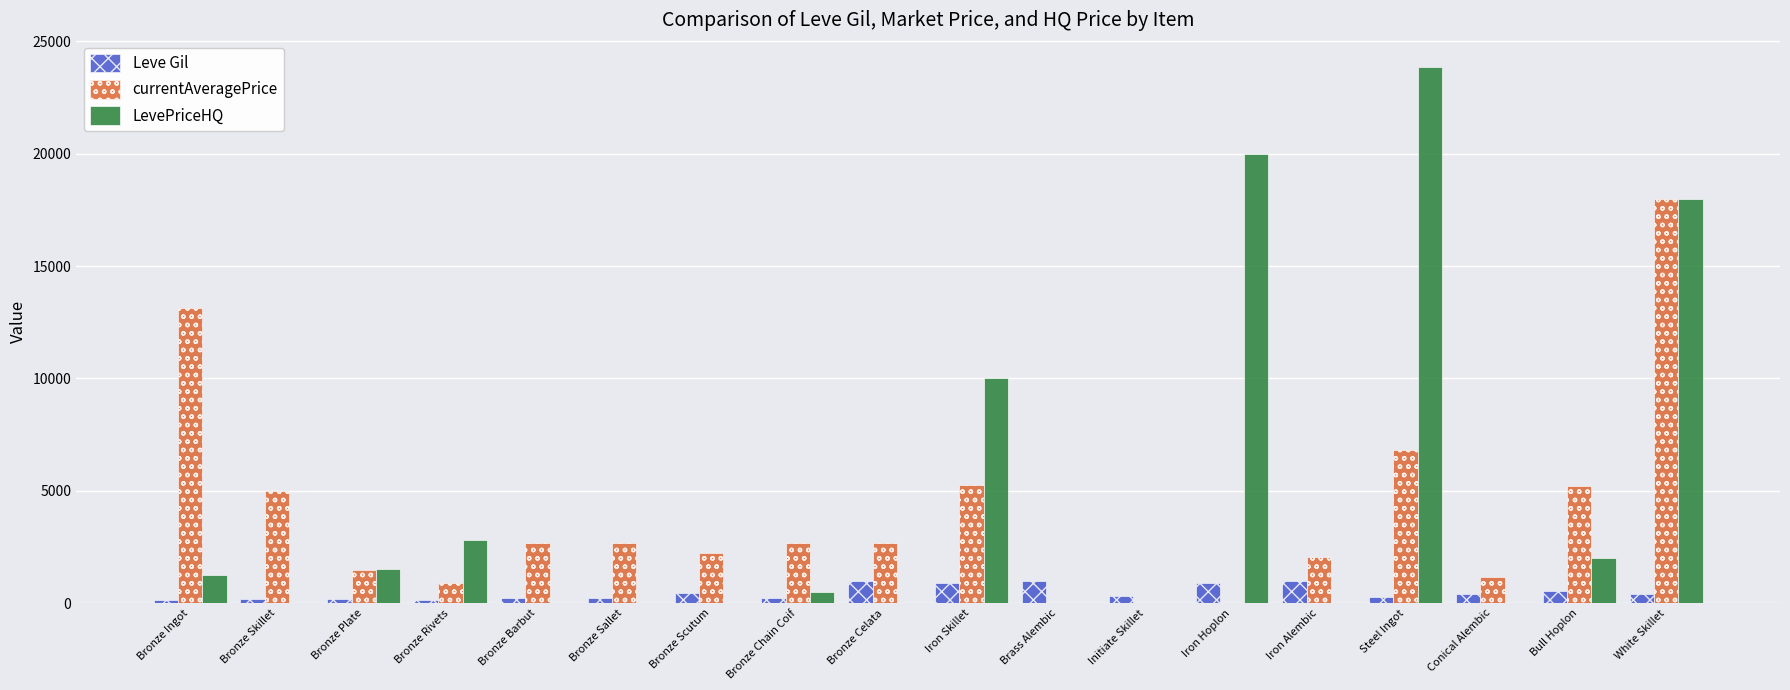

At which category is the sum across all series the highest?

White Skillet